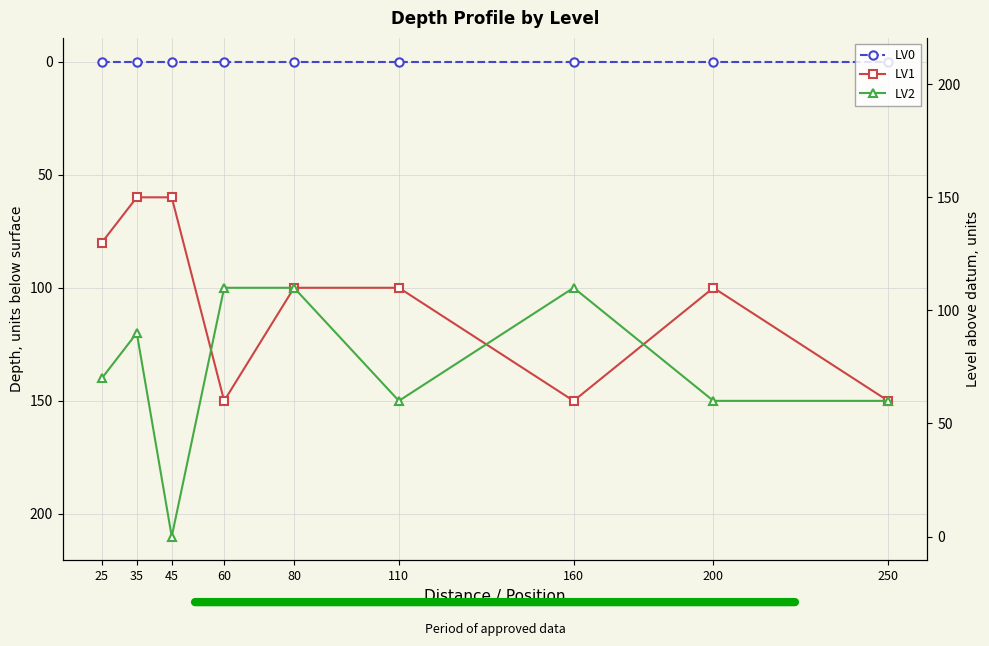

Which series has the largest total across all categories?

LV2